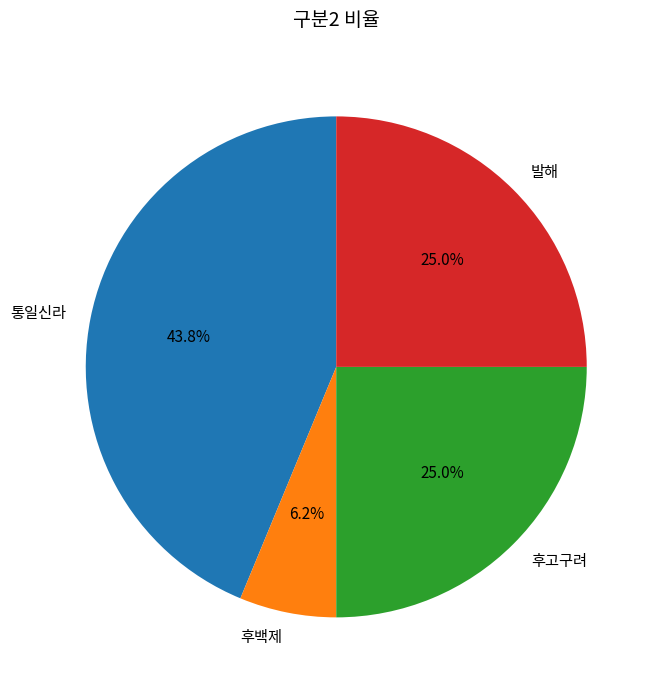

Which category has the biggest portion of the pie?

통일신라